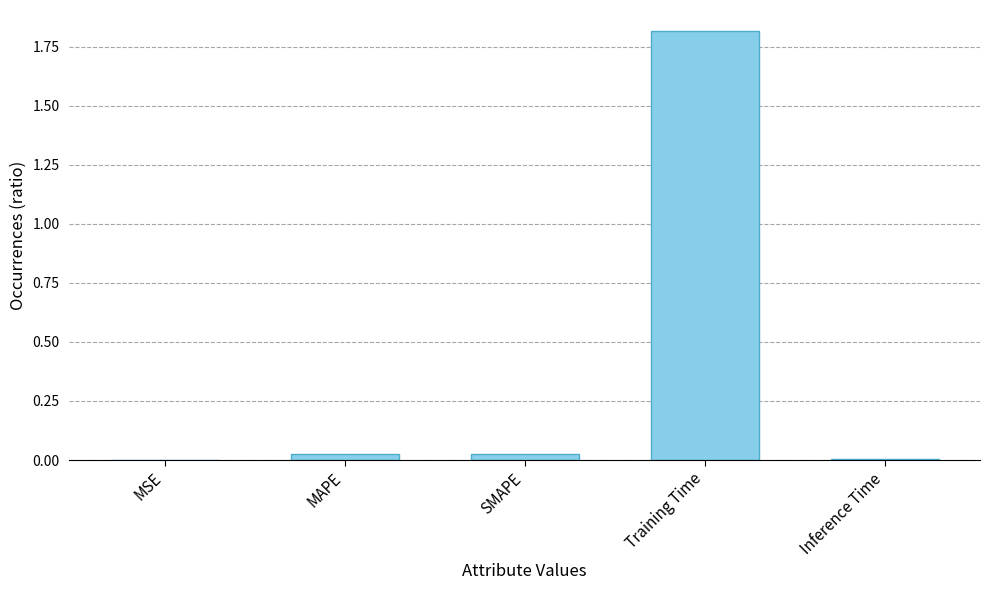

Which label corresponds to the largest value in the chart?

Training Time